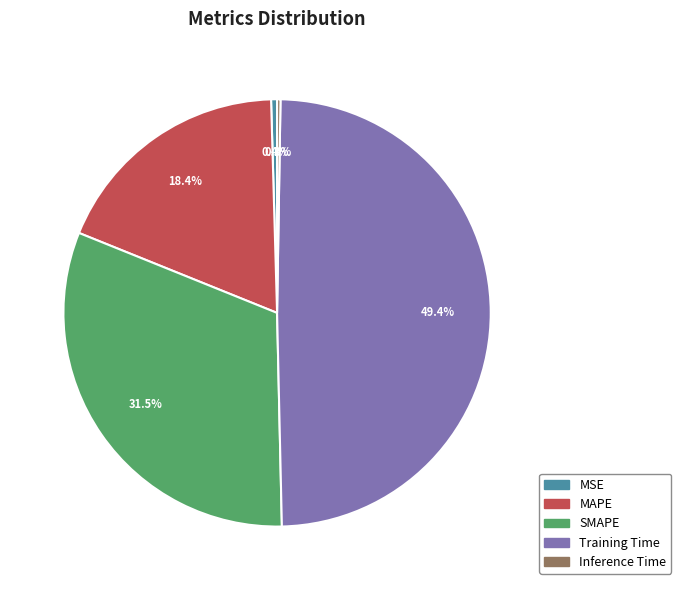

Do MSE and SMAPE together represent more than half of the pie?

No